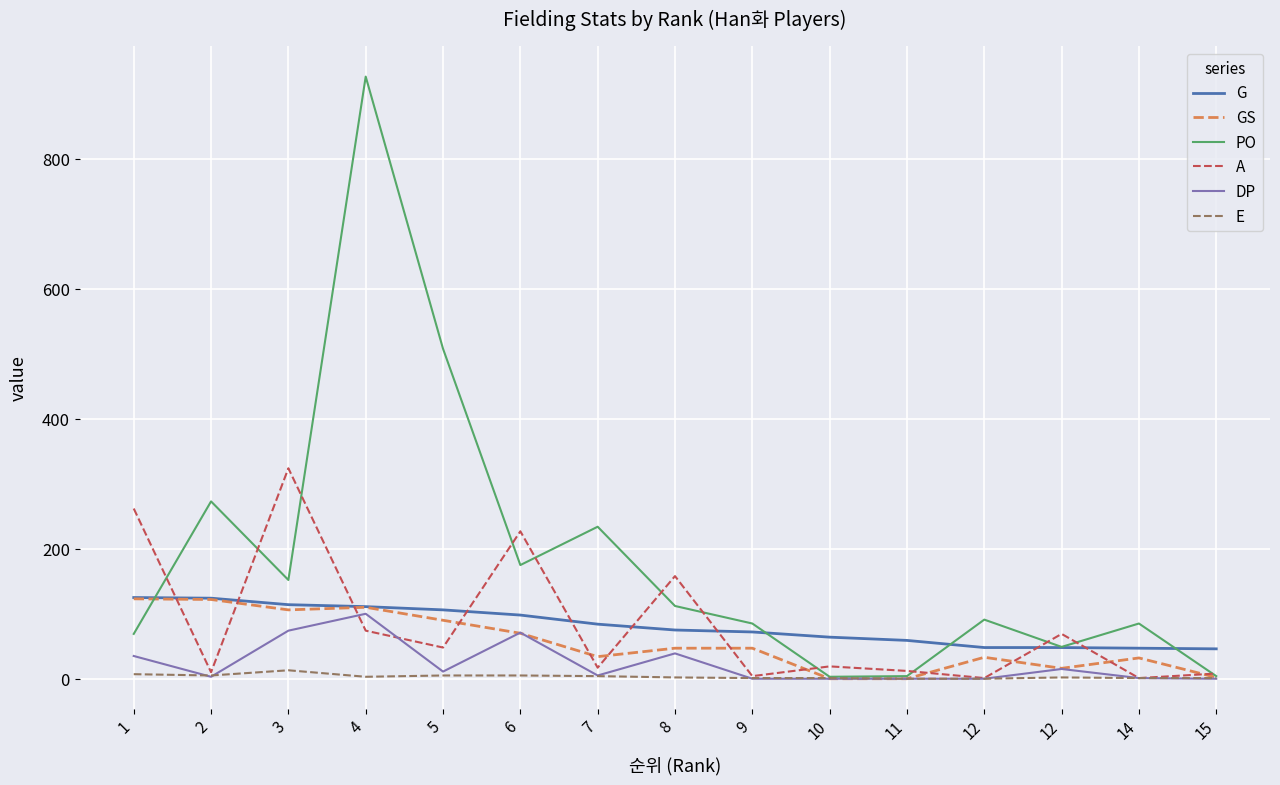

True or false: A and E cross at least once.

False